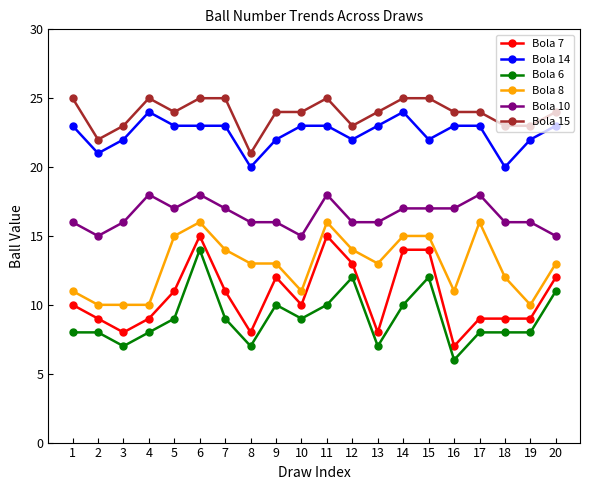

Reading left to right, what are all the values shown in this chart?

Bola 7: 10	9	8	9	11	15	11	8	12	10	15	13	8	14	14	7	9	9	9	12
Bola 14: 23	21	22	24	23	23	23	20	22	23	23	22	23	24	22	23	23	20	22	23
Bola 6: 8	8	7	8	9	14	9	7	10	9	10	12	7	10	12	6	8	8	8	11
Bola 8: 11	10	10	10	15	16	14	13	13	11	16	14	13	15	15	11	16	12	10	13
Bola 10: 16	15	16	18	17	18	17	16	16	15	18	16	16	17	17	17	18	16	16	15
Bola 15: 25	22	23	25	24	25	25	21	24	24	25	23	24	25	25	24	24	23	23	24